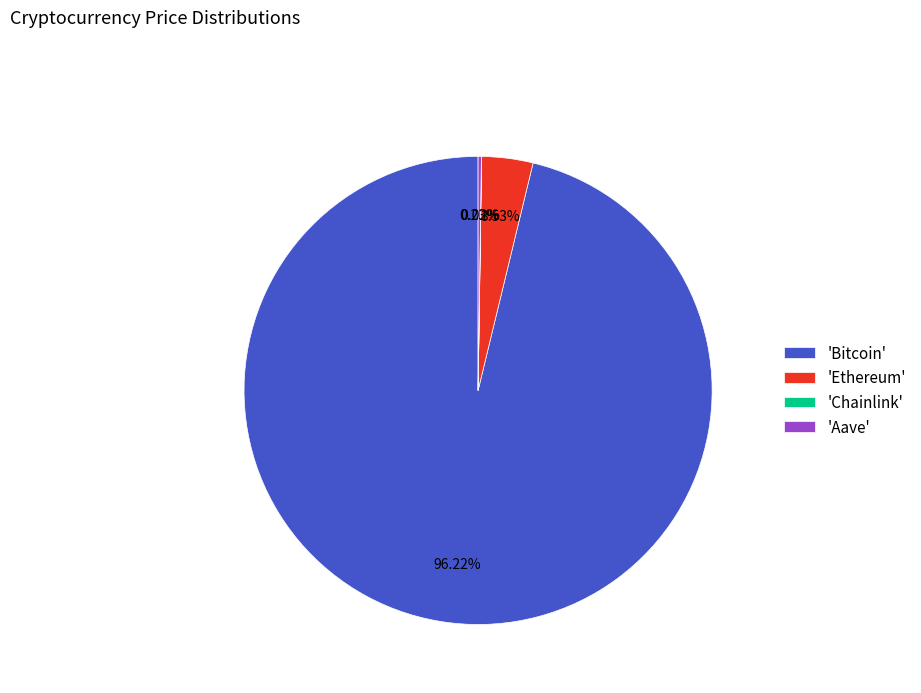

Is there any slice that represents more than half of the pie?

Yes